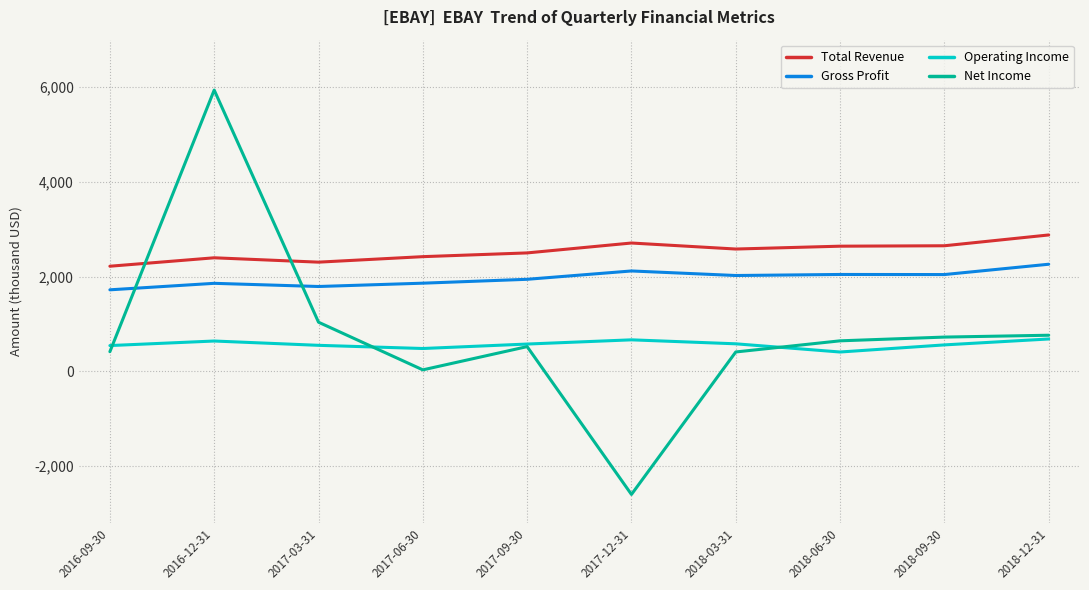

Does the chart display data point markers on the line(s)?

No